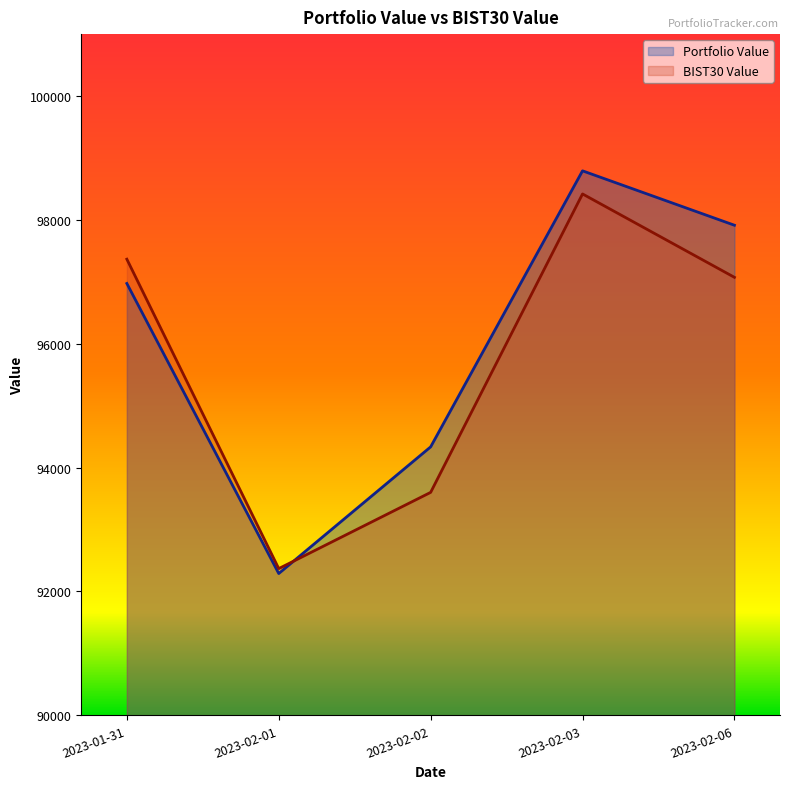

At which category does Portfolio Value reach its first local peak?

2023-02-03